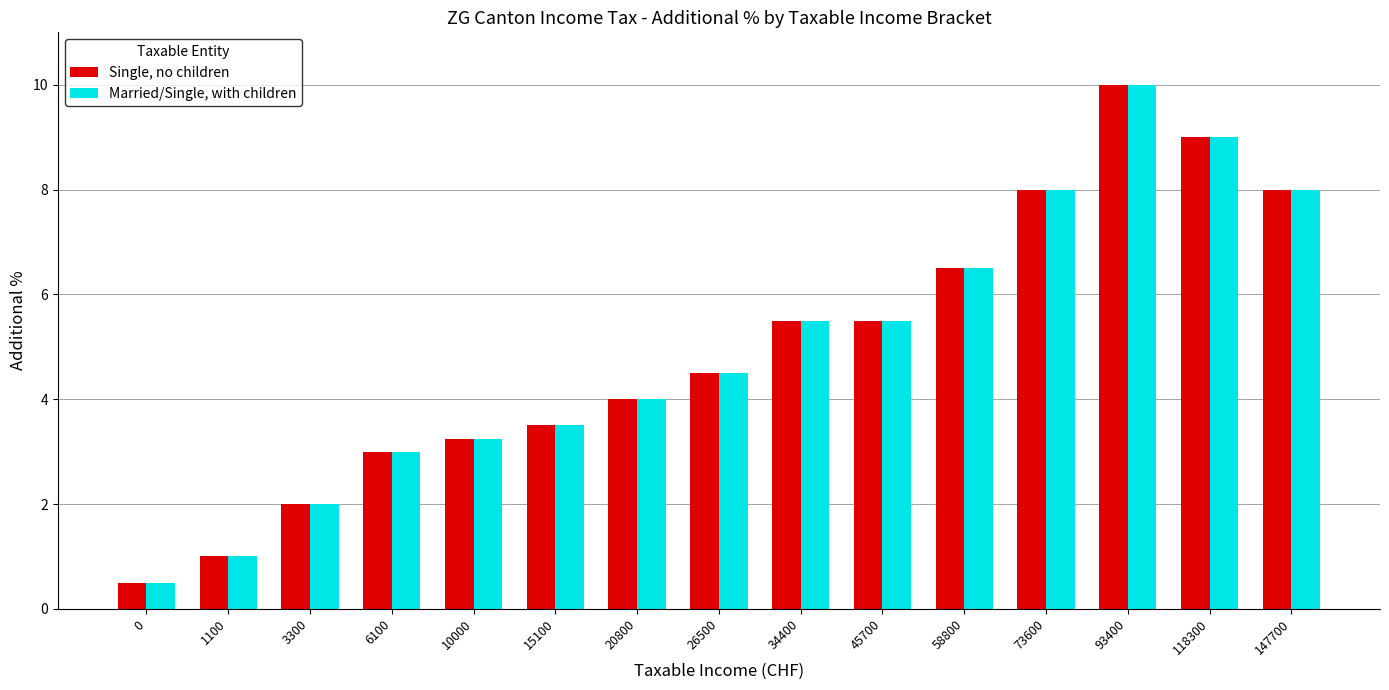

The value of Married/Single, with children at 147700 is 13.7. True or false?

False